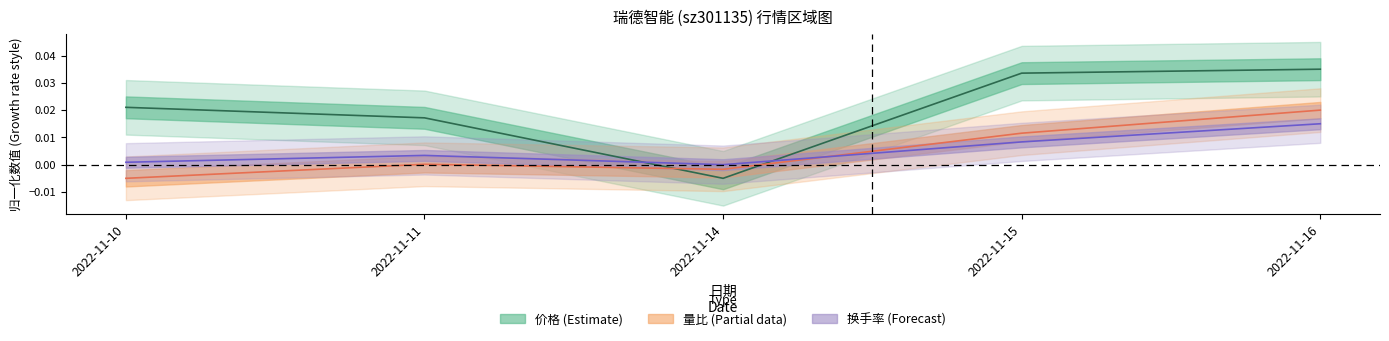

At which category is the sum across all series the highest?

2022-11-16